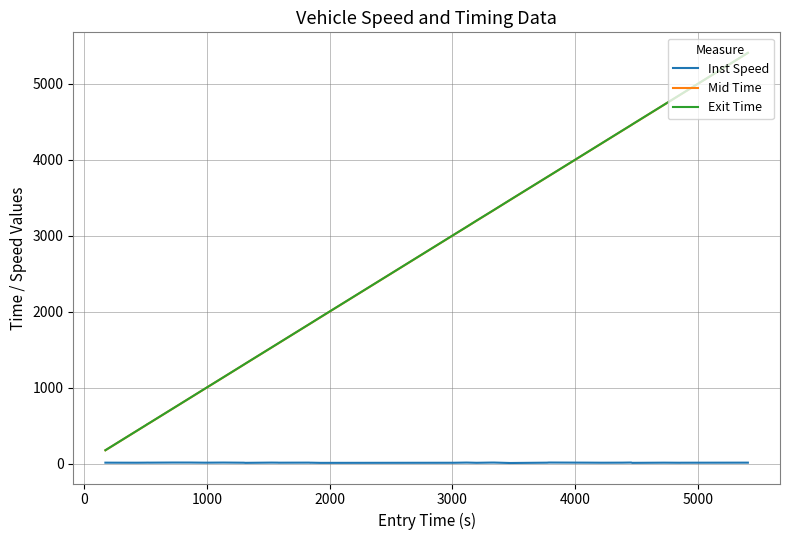

What is the maximum value shown in the chart?

5407.4